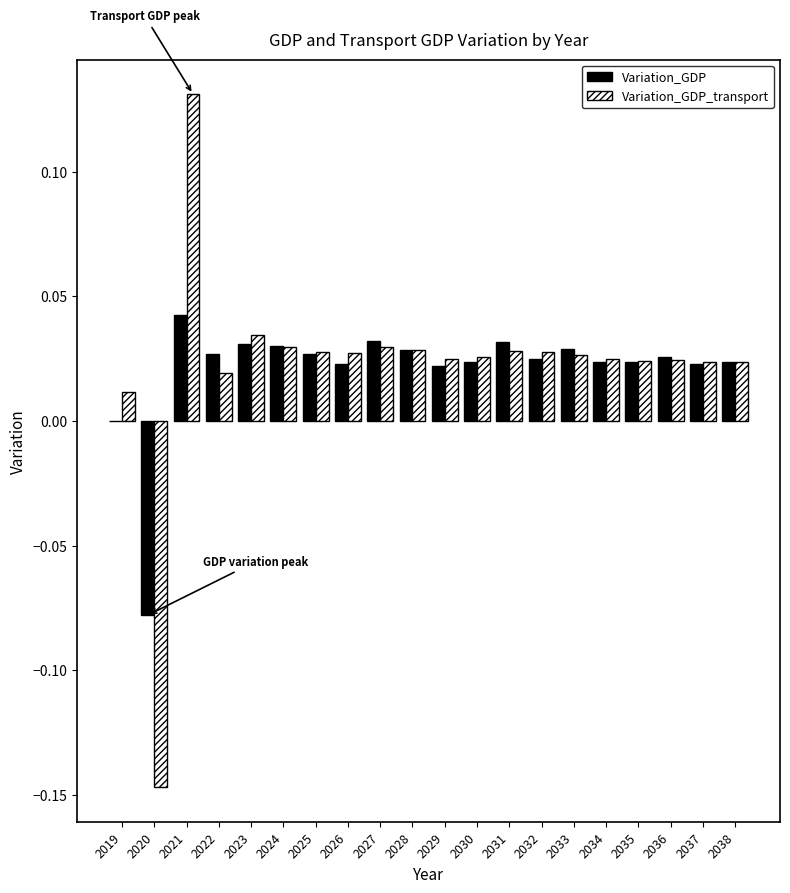

Which category has the highest value across all series?

2021